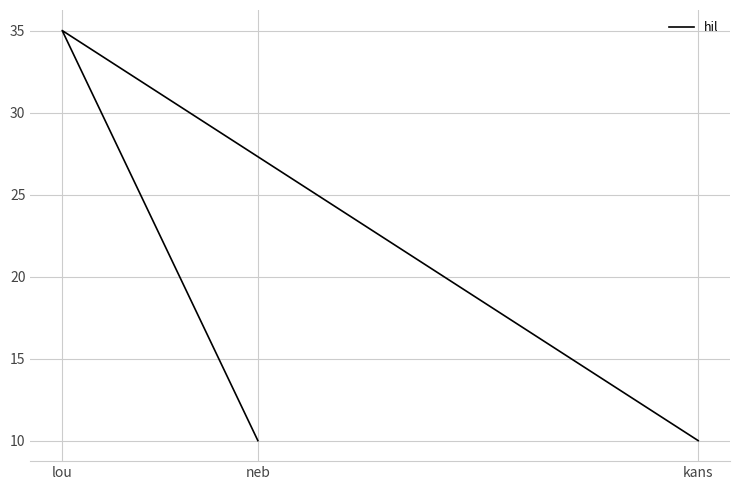

What is the sum of the values at neb and lou?

45